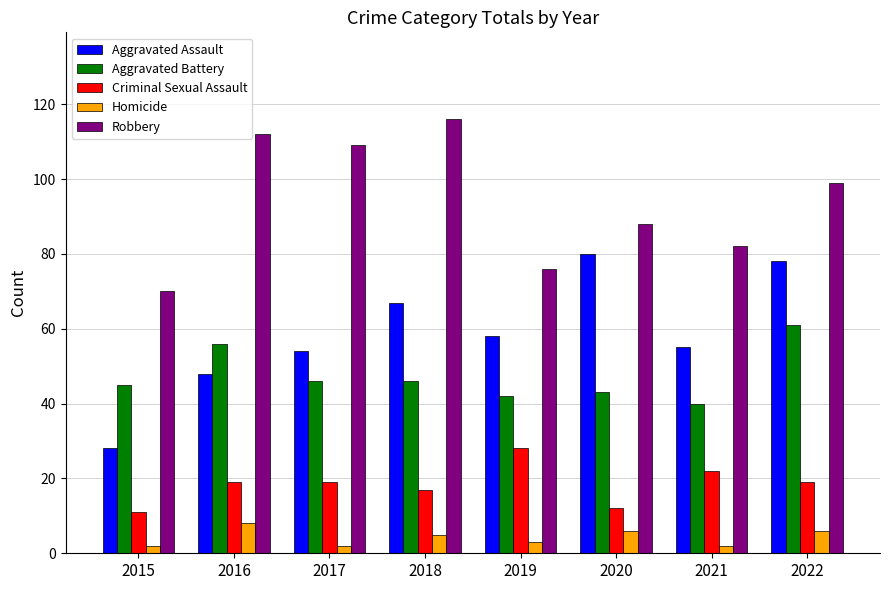

What is the greatest value displayed?

116